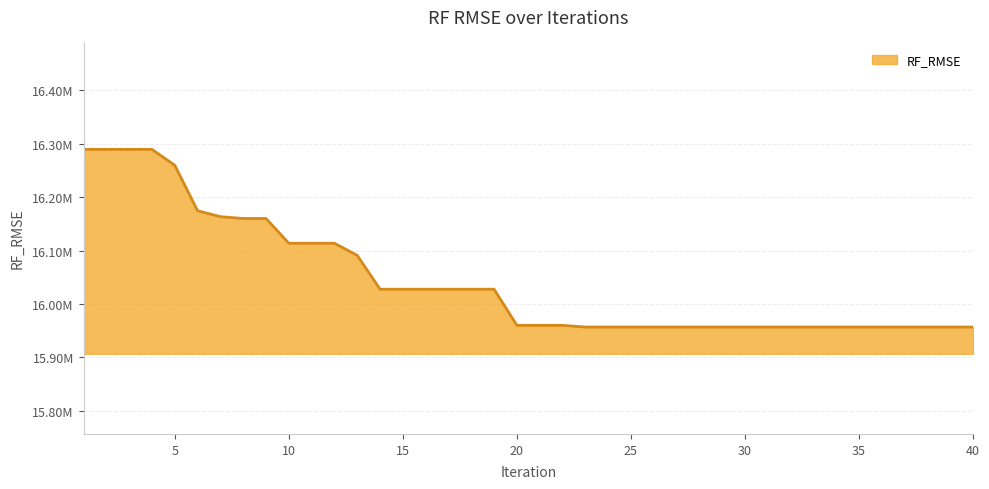

Is this an area chart (filled region under the line)?

Yes